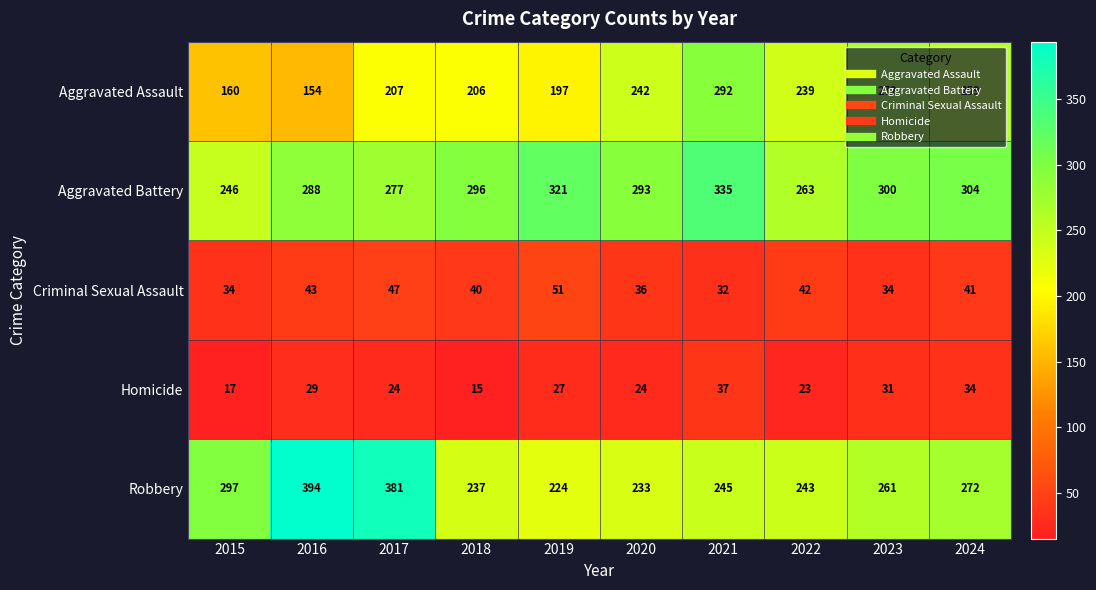

Which series changed the most between 2017 and 2022?

Robbery